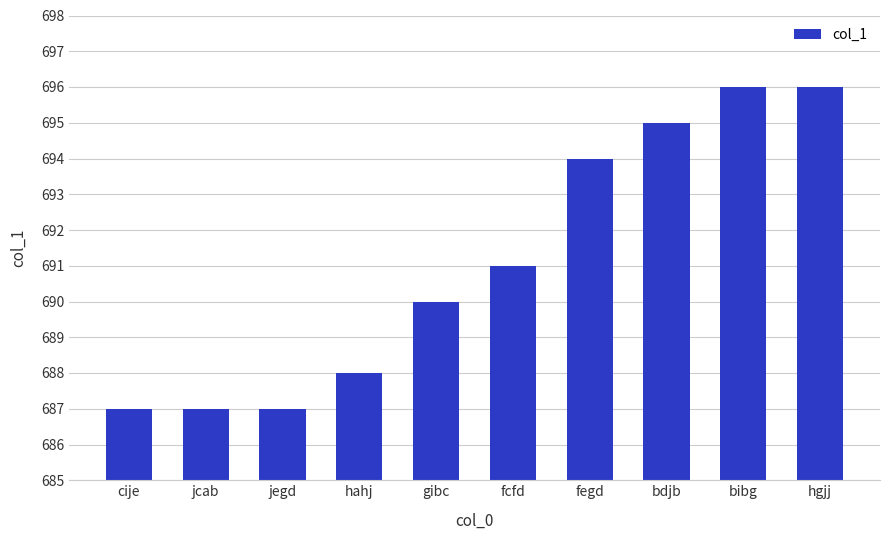

Reading left to right, what are all the values shown in this chart?

687	687	687	688	690	691	694	695	696	696